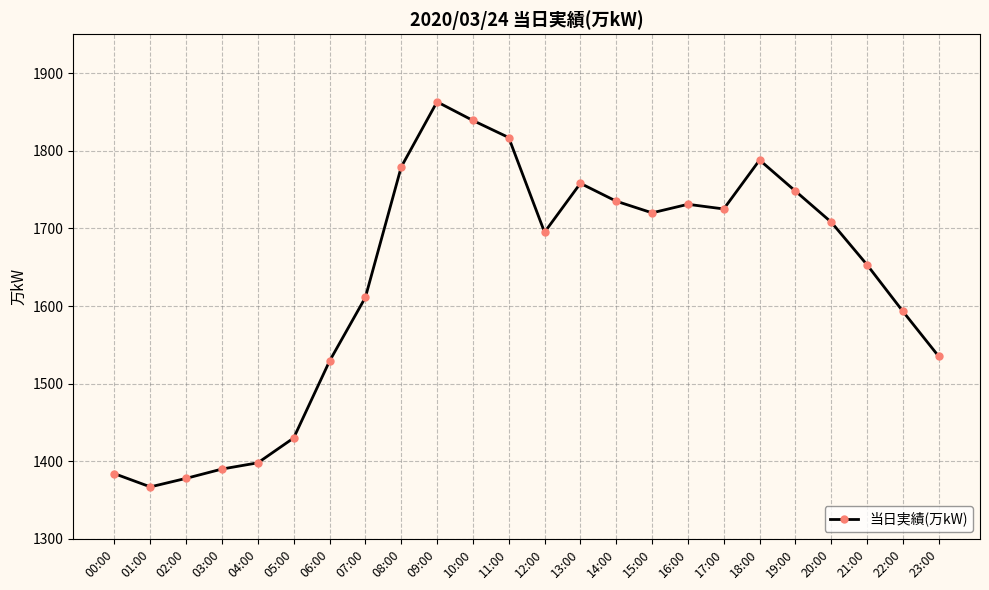

How many interior local peaks (higher than both neighbors) does the data have?

4